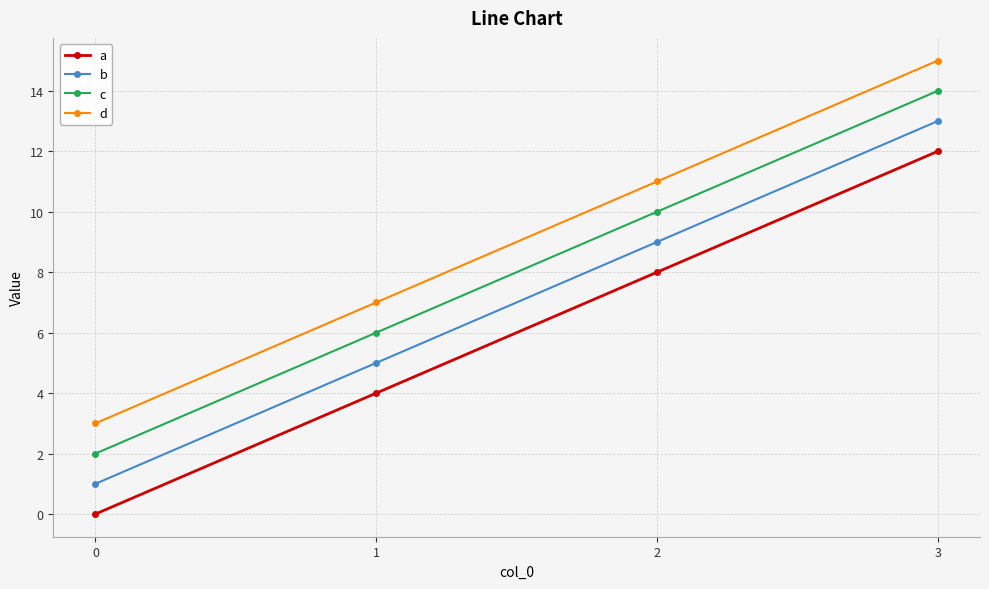

What is the value of the d point at the 3rd from the left?

11